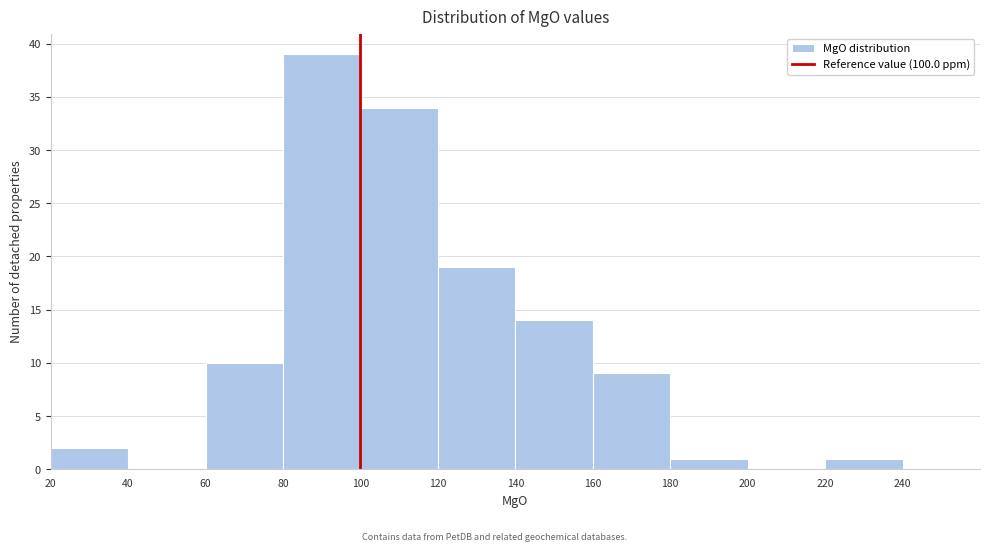

What is the height of the bar covering 160 to 180 on the x-axis? The values are not printed on the chart, so give them approximately, as read against the axis.

9